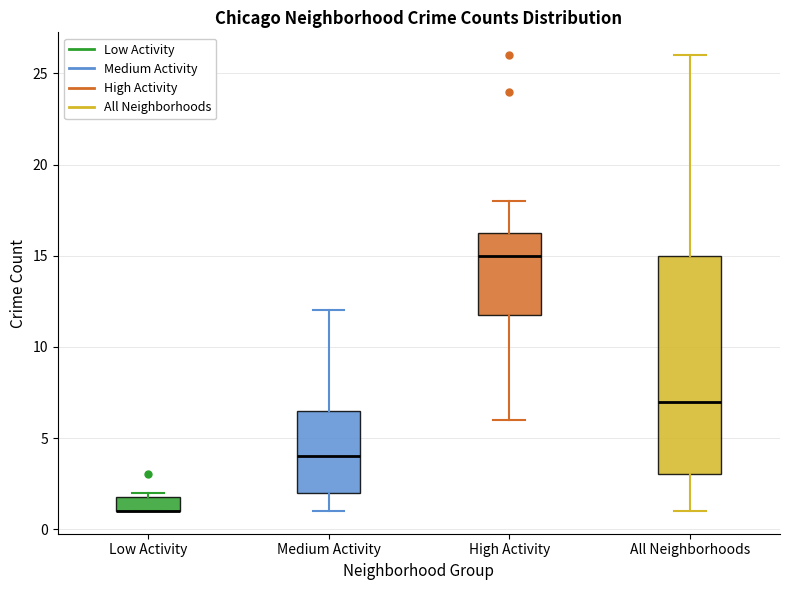

Reading left to right, read every box against the y-axis: the position of its median line, the range the box covers, and the ends of its whiskers. The values are not printed on the chart, so give them approximately, as read against the axis.

Low Activity: median 1.0 (drawn on the box's lower edge), box 1.0 to 2.0, whiskers 1.0 to 2.0 (just above the box's upper edge)
Medium Activity: median 4.0, box 2.0 to 6.5, whiskers 1.0 to 12.0
High Activity: median 15.0, box 12.0 to 16.5, whiskers 6.0 to 18.0
All Neighborhoods: median 7.0, box 3.0 to 15.0, whiskers 1.0 to 26.0